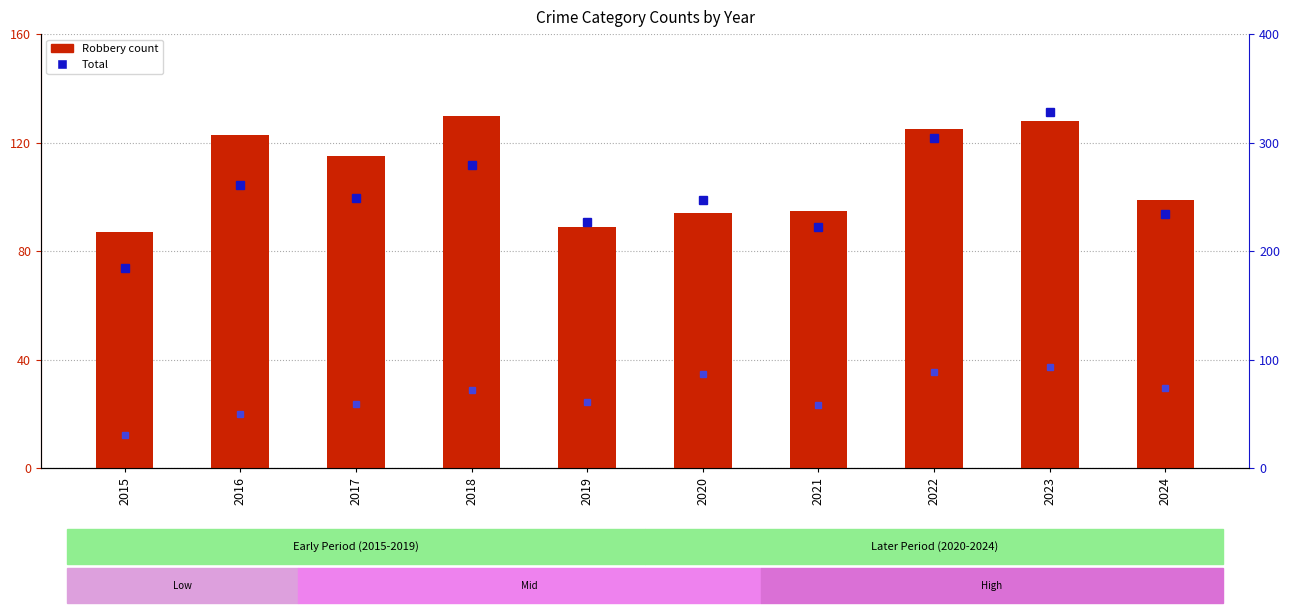

At which category is the sum across all series the highest?

2023